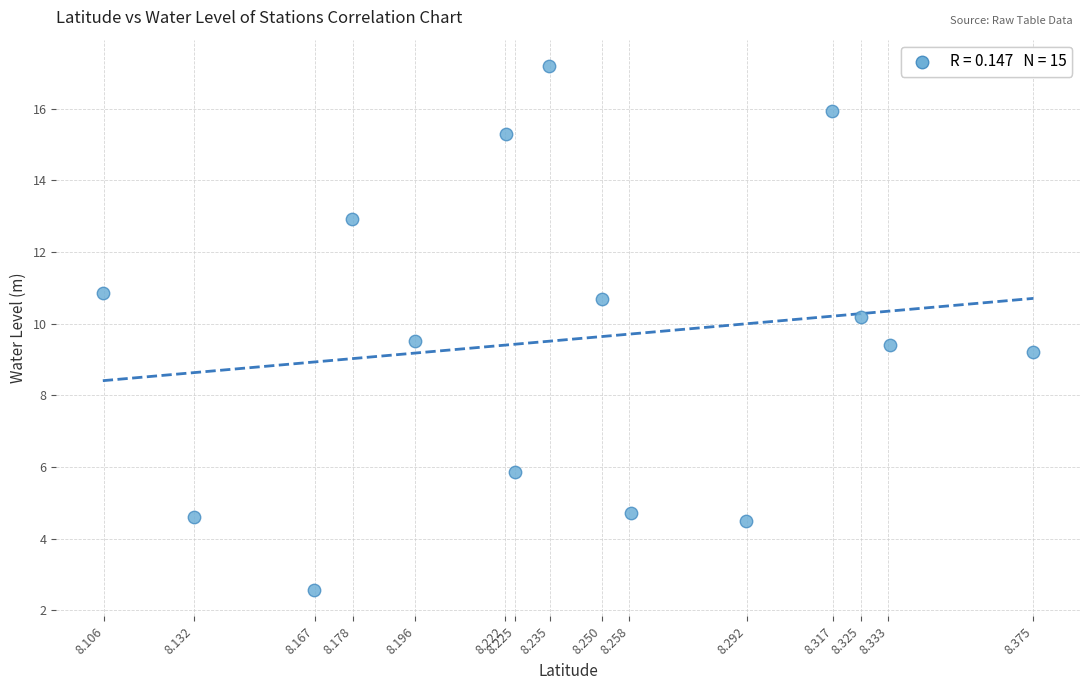

What is the range of X values (max minus min)?

0.3